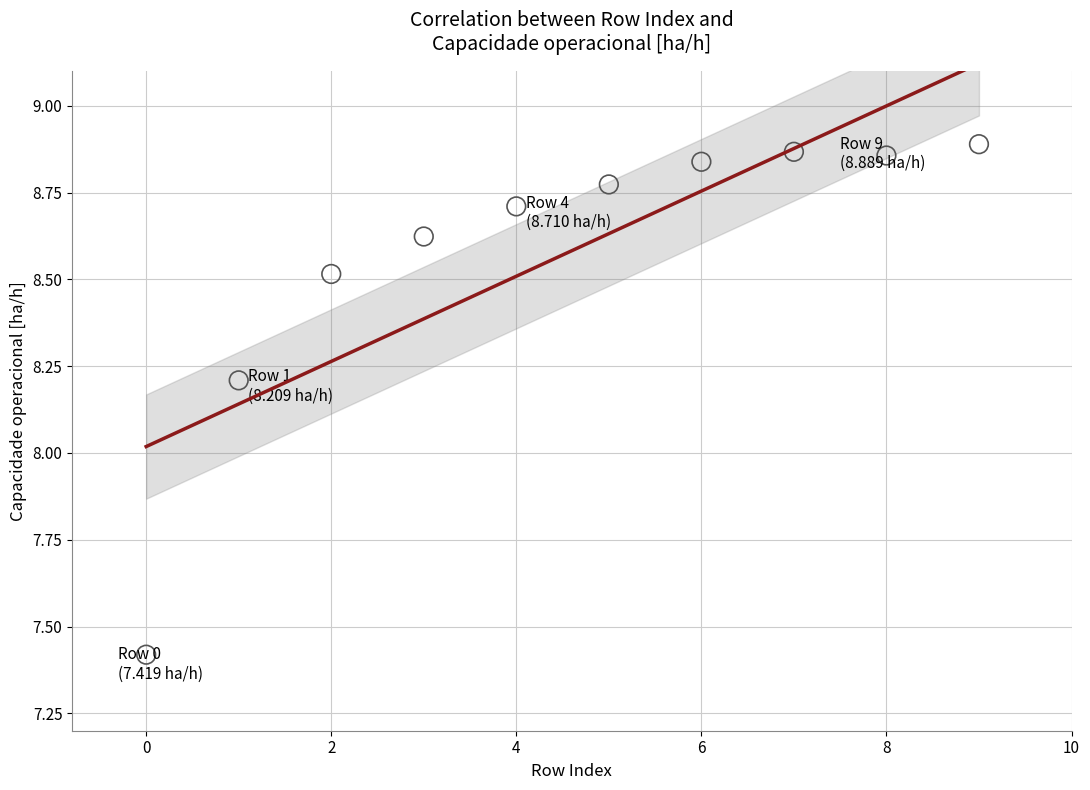

What Y value in the scatter plot is closest to 8?

8.2